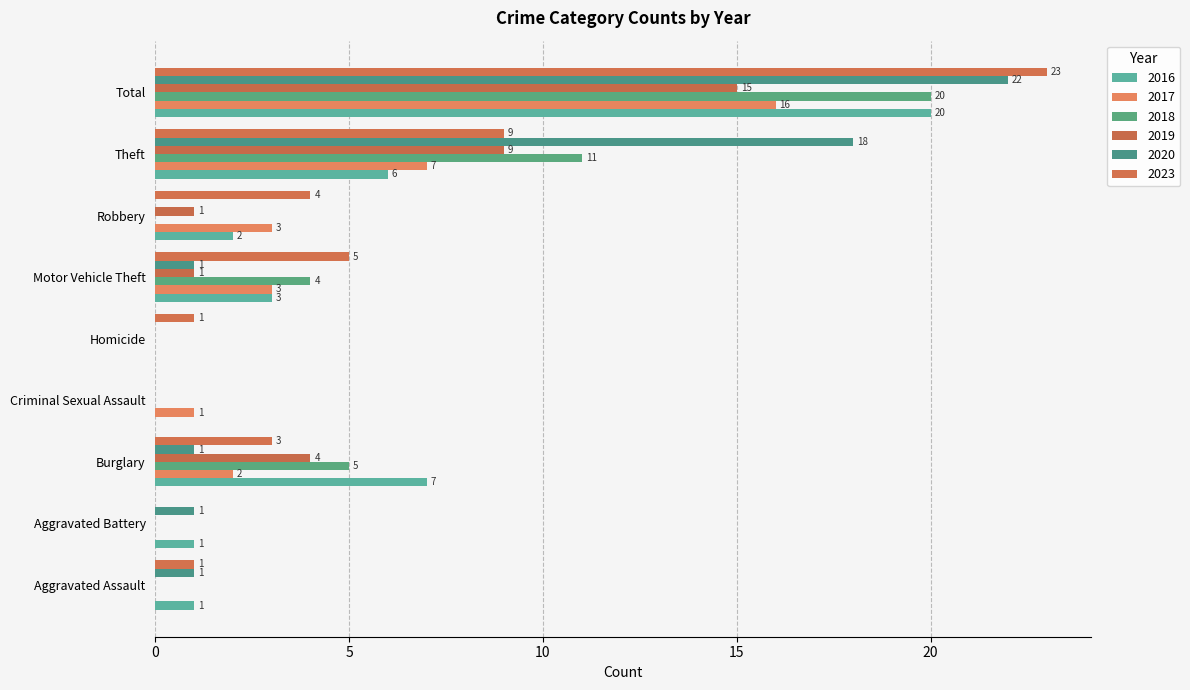

How many data points does each series have?

9